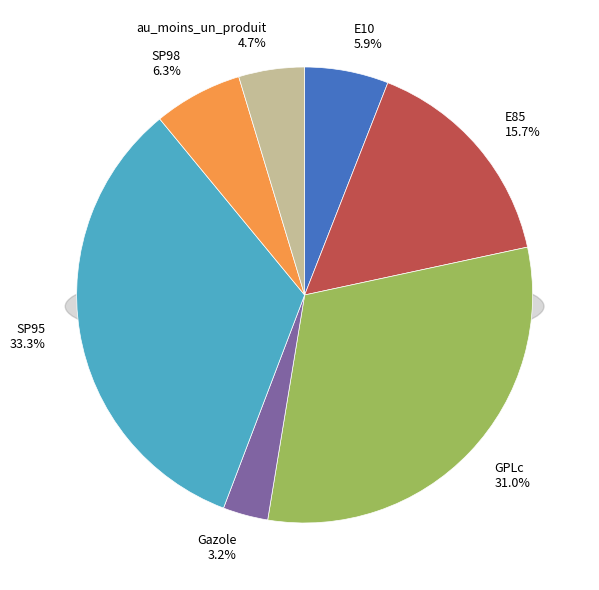

To the nearest percent, what portion does E10 represent?

6%